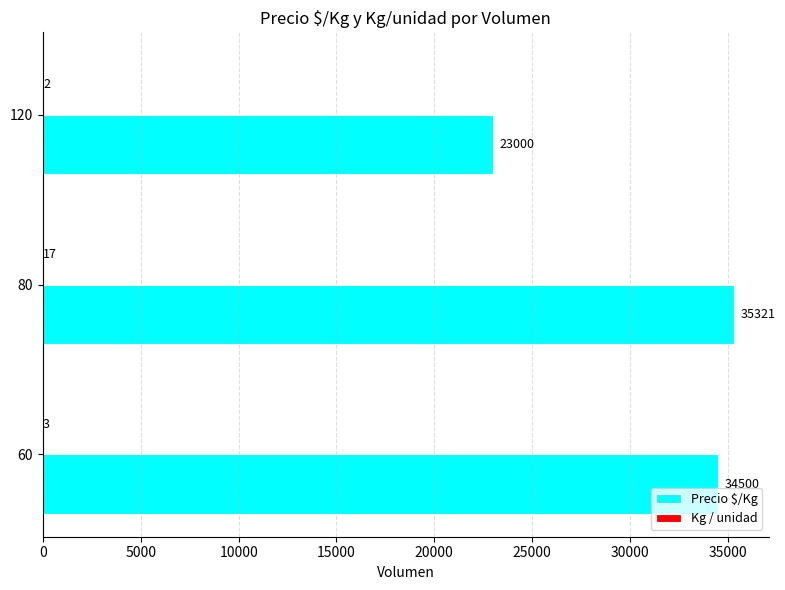

What is the sum of the Precio $/Kg values at 80 and 120?

58321